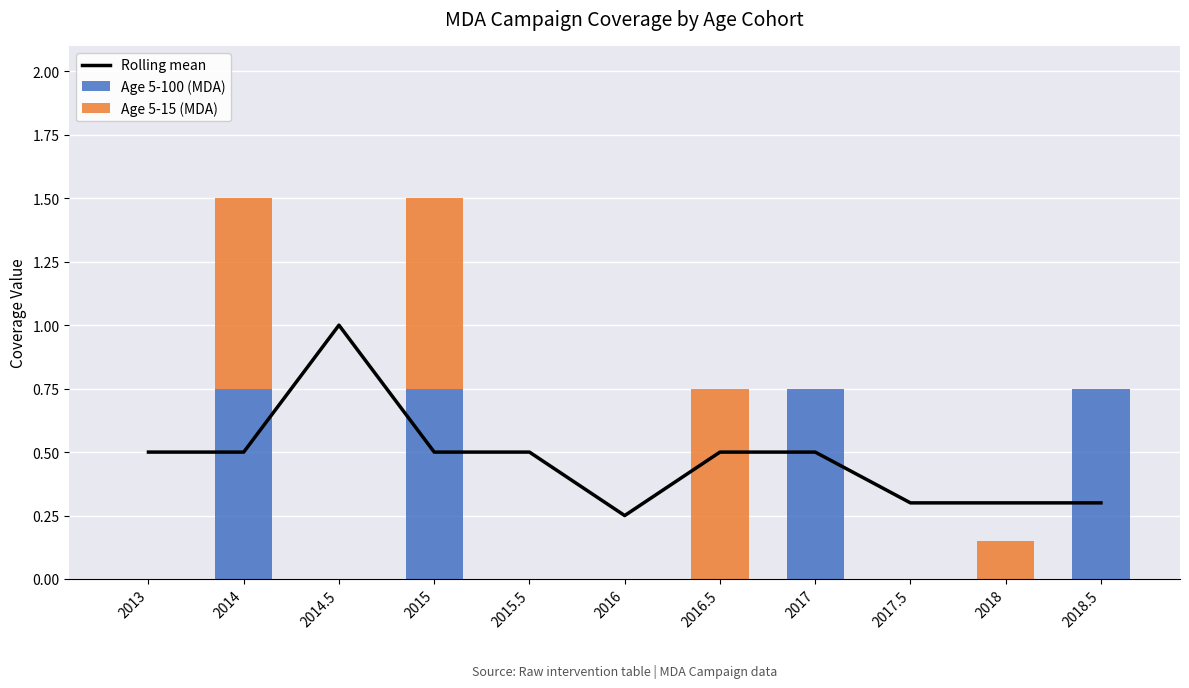

What is the difference between the maximum and minimum values in the Age 5-100 (MDA) series?

0.8